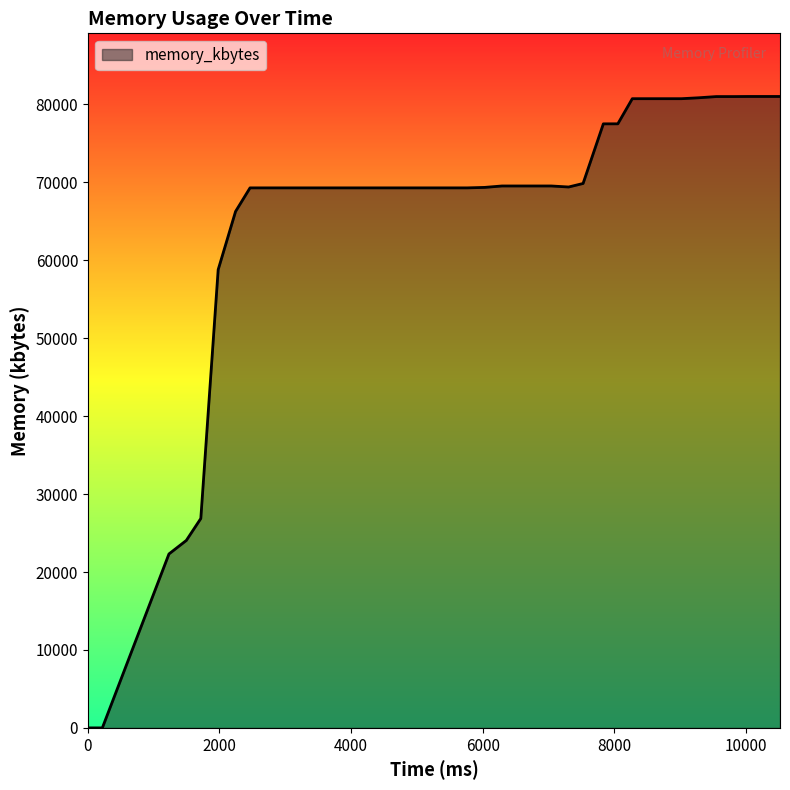

What is the average value?

65480